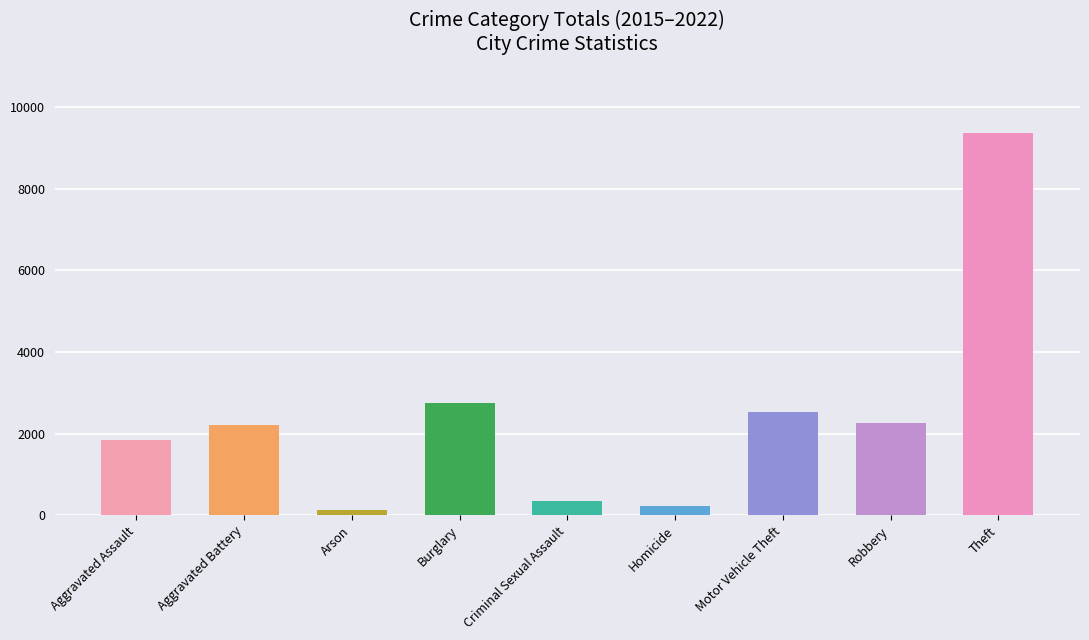

How many bars are there in total?

9